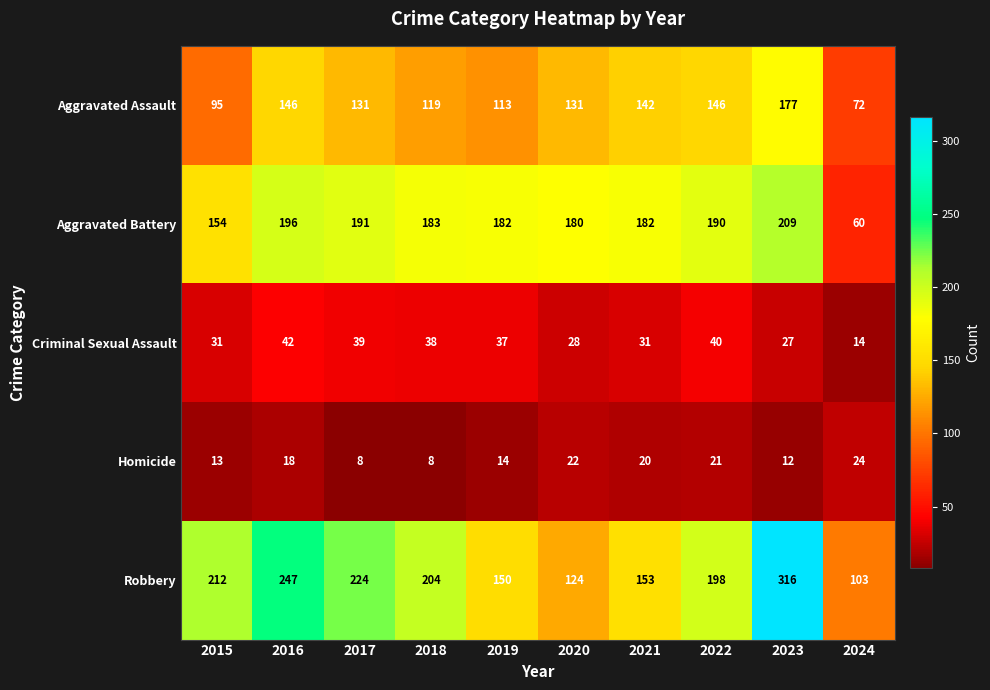

At 2024, list the series in order from largest to smallest.

Robbery, Aggravated Assault, Aggravated Battery, Homicide, Criminal Sexual Assault